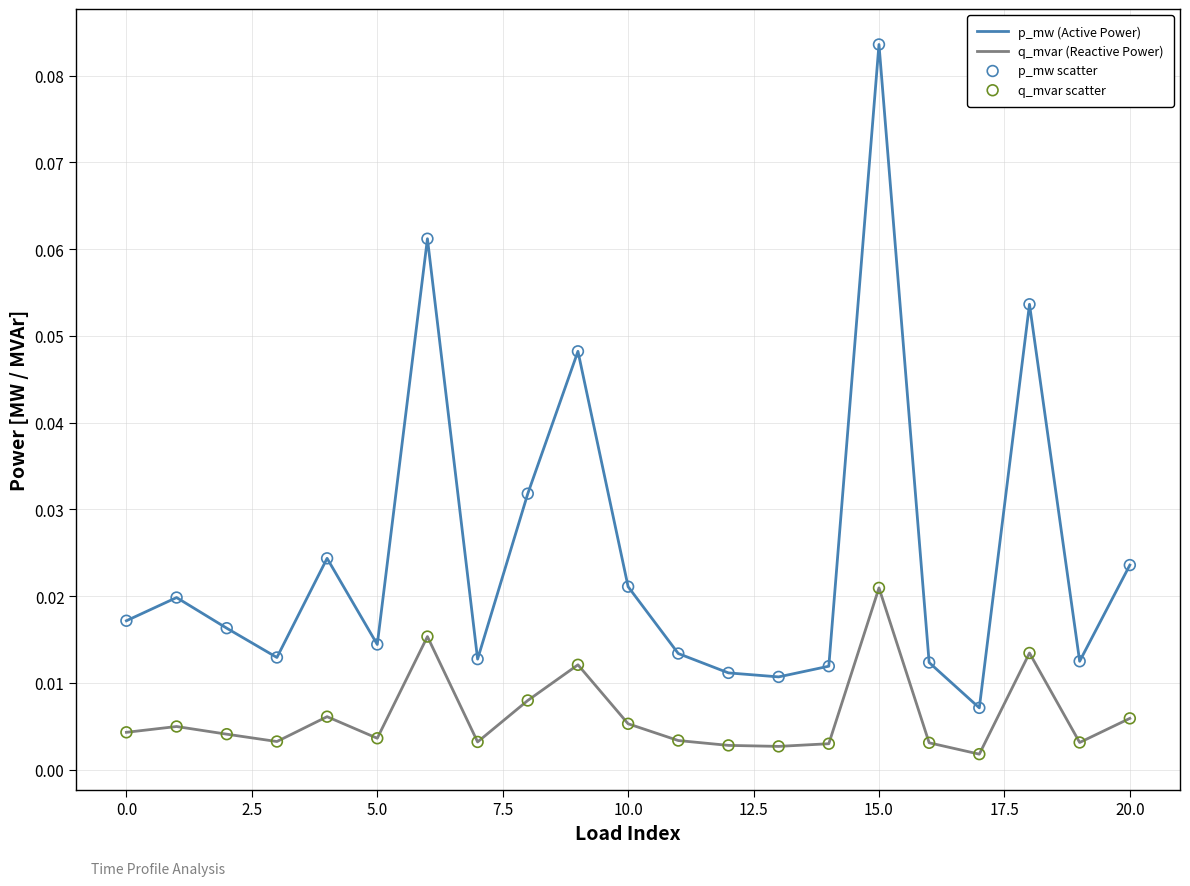

Which series has the largest total across all categories?

p_mw (Active Power)